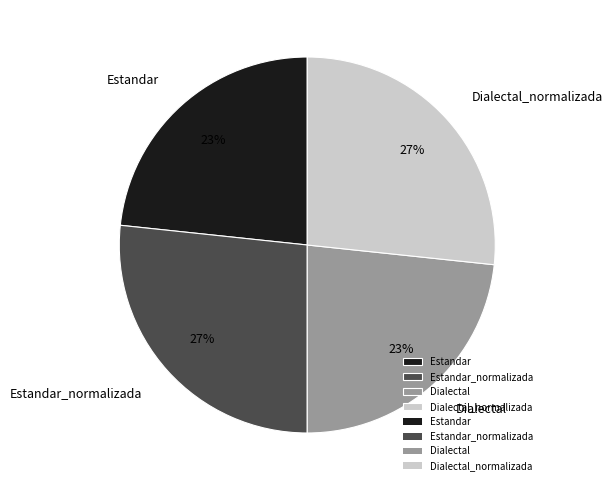

Approximately how many times larger is the value at Dialectal compared to Estandar?

1.0